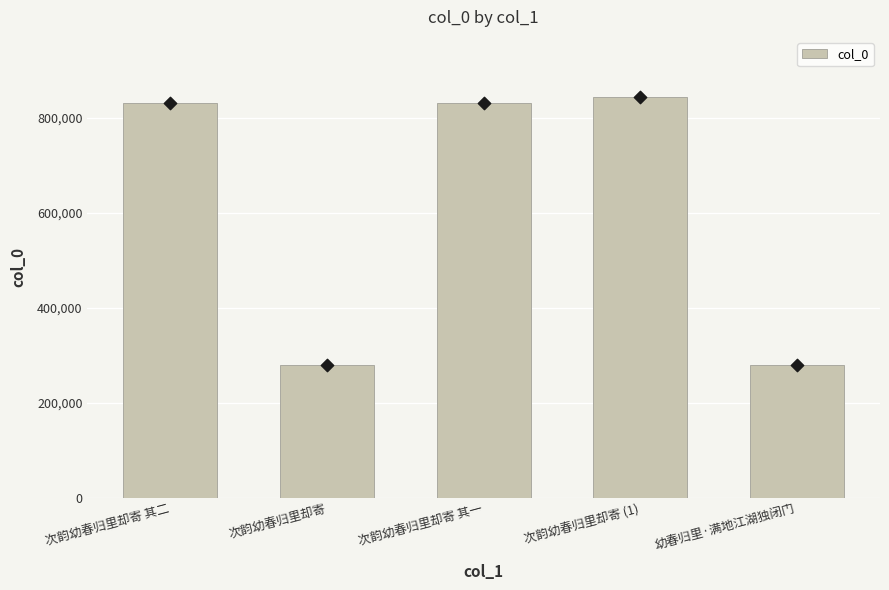

Approximately how many times larger is the value at 次韵幼春归里却寄 compared to 次韵幼春归里却寄 其二?

0.3